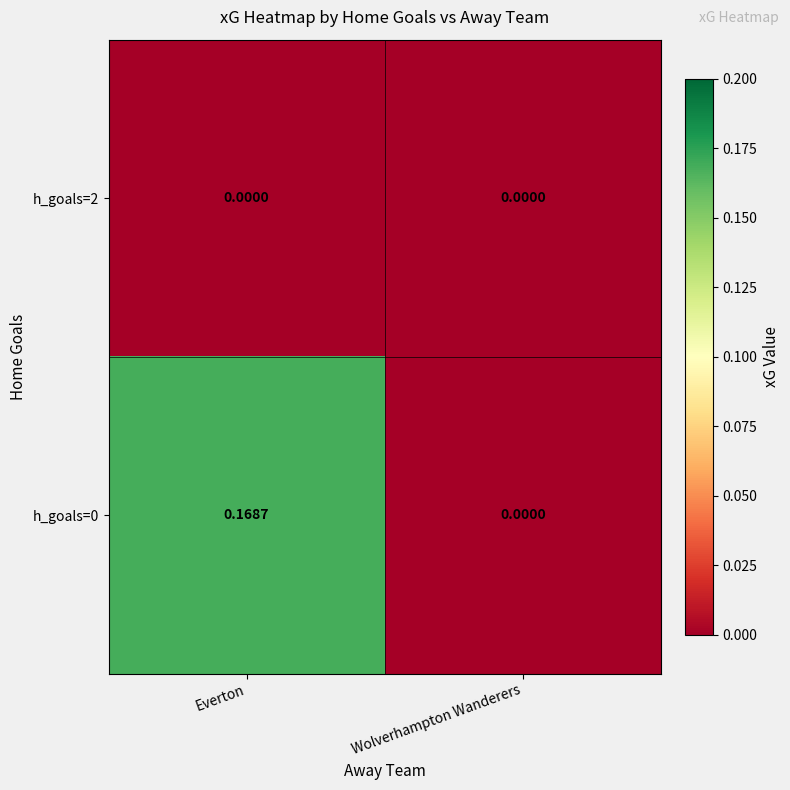

At which category is the sum across all series the highest?

Everton